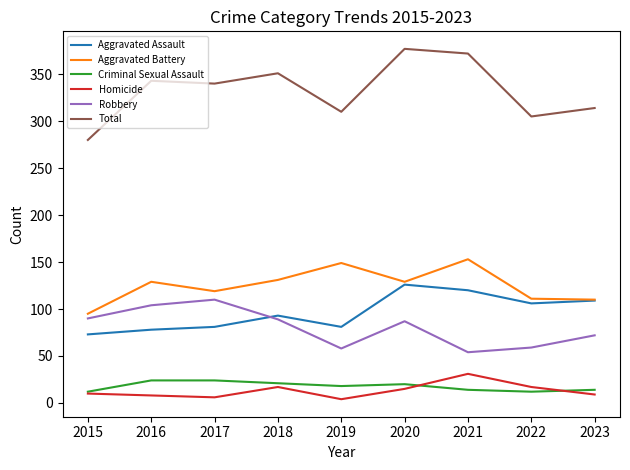

How many categories are shown in the chart?

9